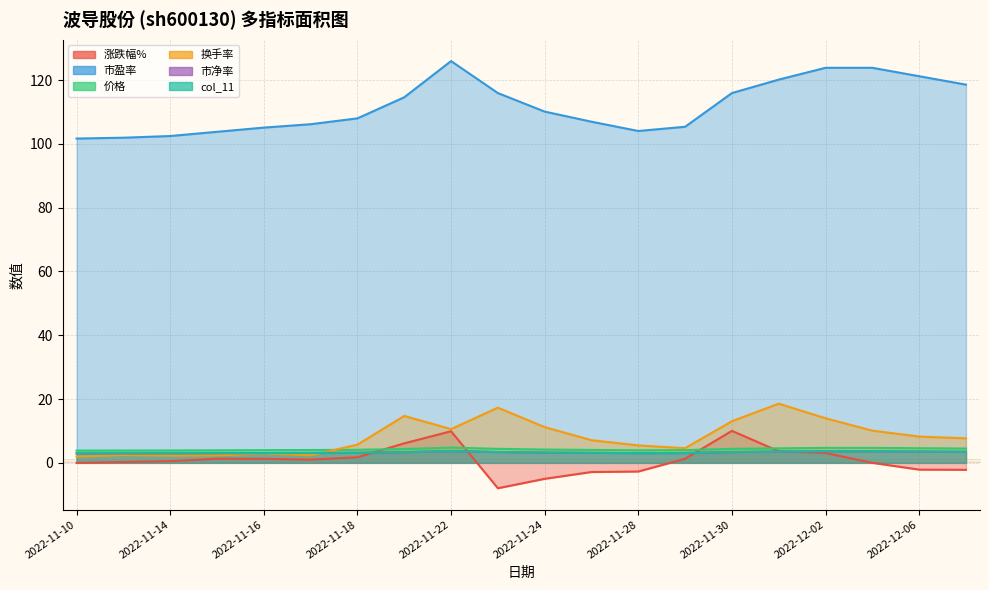

What is the difference between the second highest and minimum values in the col_11 series?

0.6